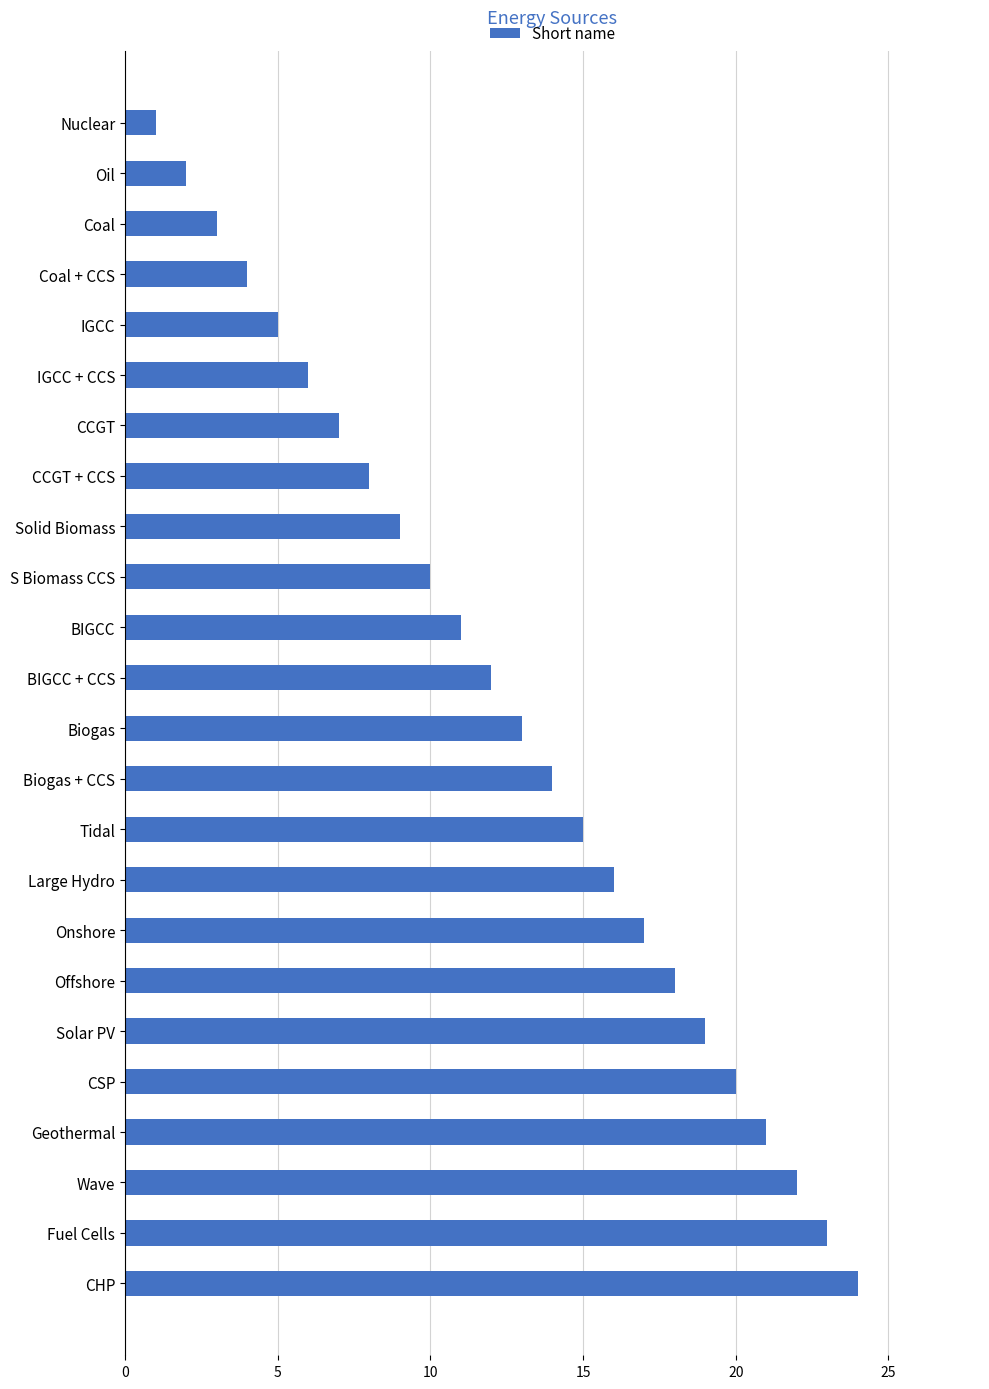

Rank the categories by value from lowest to highest.

Nuclear, Oil, Coal, Coal + CCS, IGCC, IGCC + CCS, CCGT, CCGT + CCS, Solid Biomass, S Biomass CCS, BIGCC, BIGCC + CCS, Biogas, Biogas + CCS, Tidal, Large Hydro, Onshore, Offshore, Solar PV, CSP, Geothermal, Wave, Fuel Cells, CHP